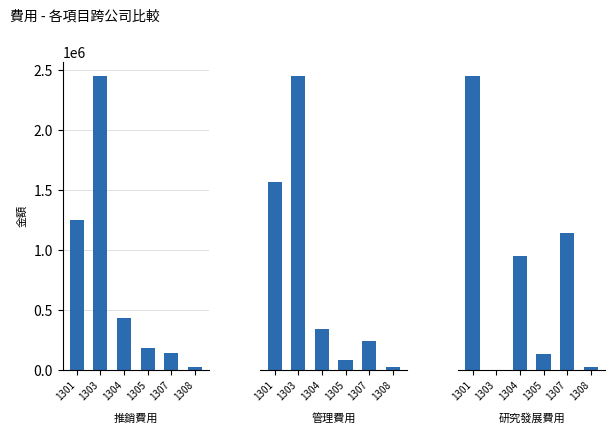

How many series are shown in this chart?

3